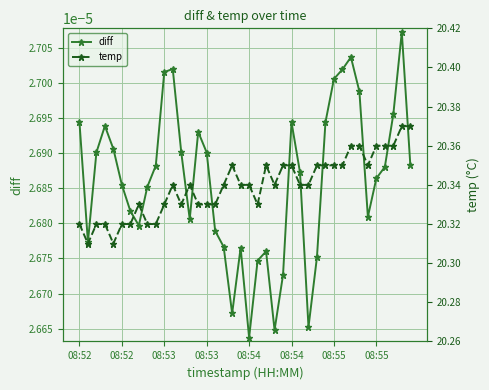

At which category is the sum across all series the highest?

38